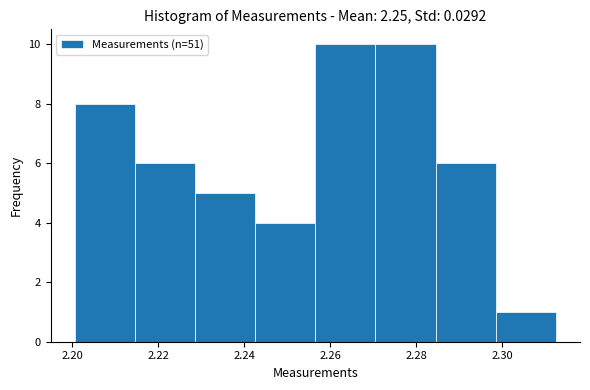

Reading left to right, list every bar in this chart as the range it spans on the x-axis followed by its height. Neither the bar edges nor the heights are printed on the chart, so give them approximately, as read against the axes.

2.200 to 2.214: 8
2.214 to 2.228: 6
2.228 to 2.242: 5
2.242 to 2.256: 4
2.256 to 2.270: 10
2.270 to 2.284: 10
2.284 to 2.298: 6
2.298 to 2.312: 1